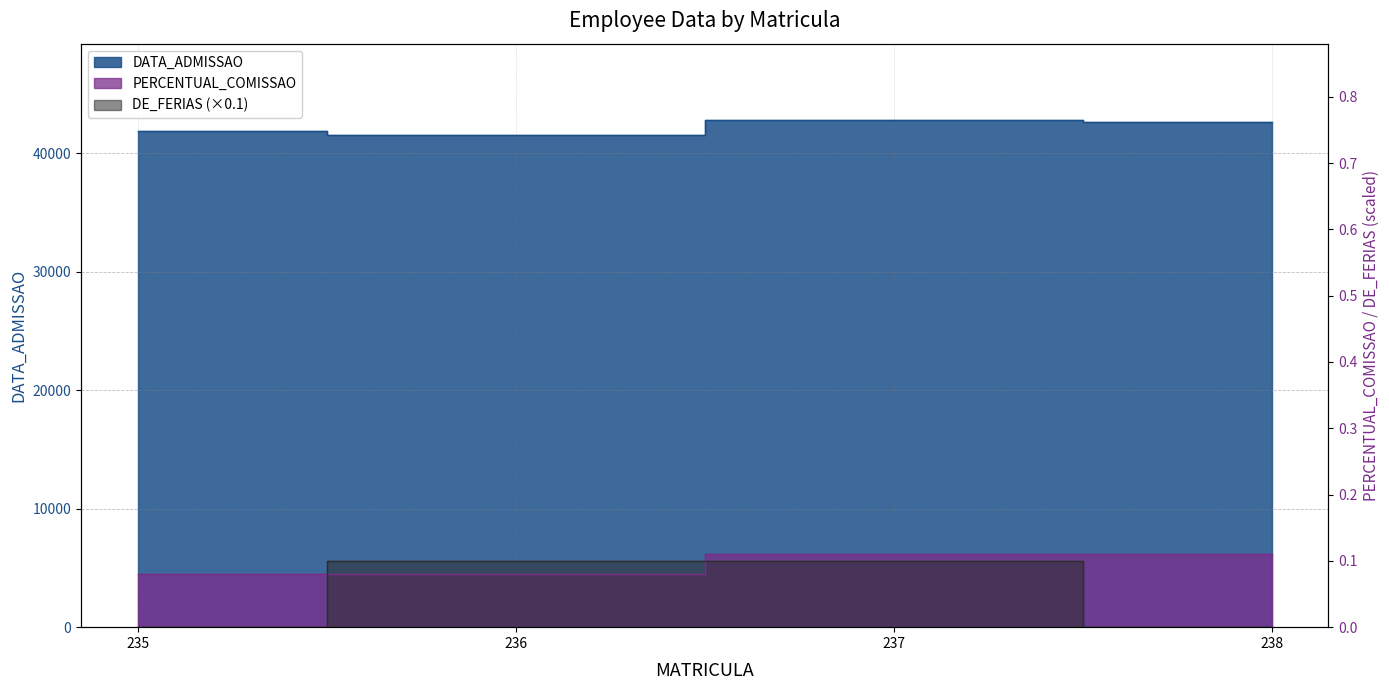

What is the total value across all series at 238?

42603.1